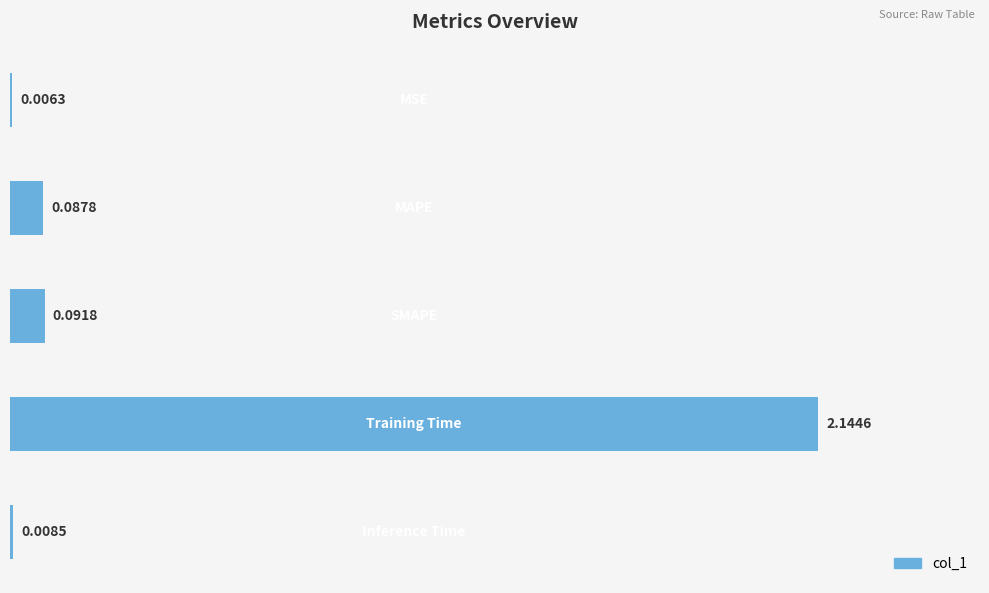

What is the sum of all values?

2.3